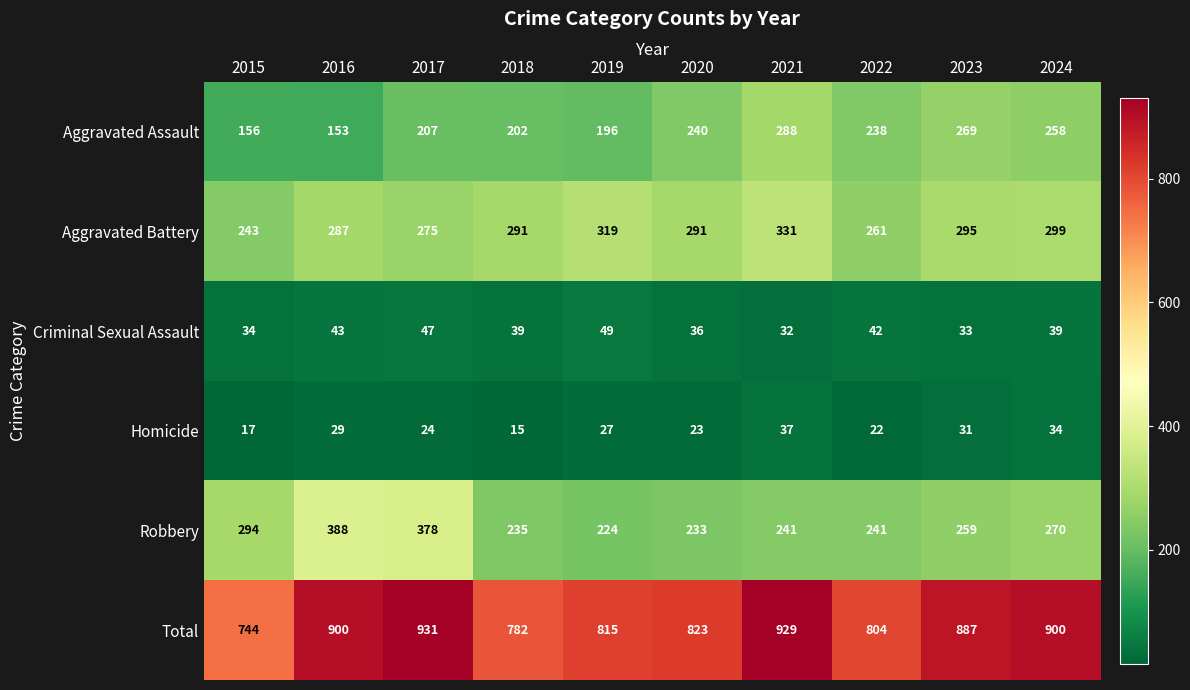

The Aggravated Assault series shows 240 at 2016. True or false?

False